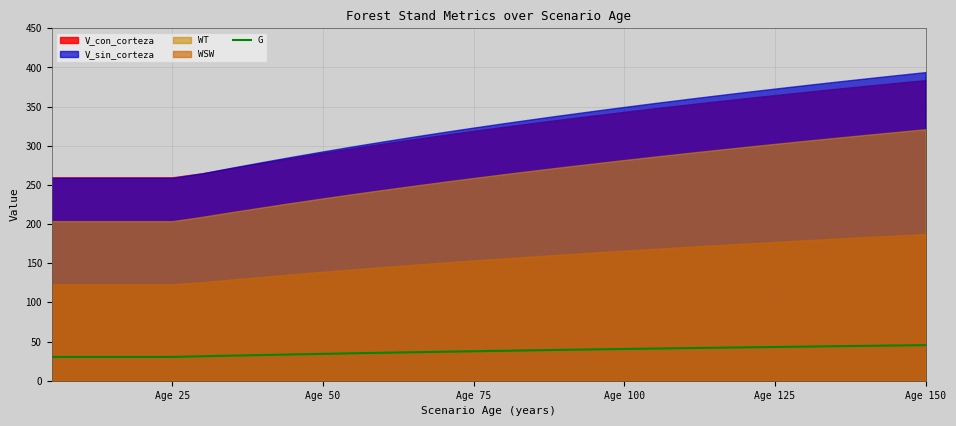

What is the minimum value for G?

30.4